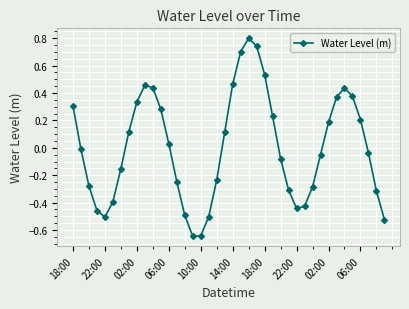

What is the greatest value displayed?

0.8